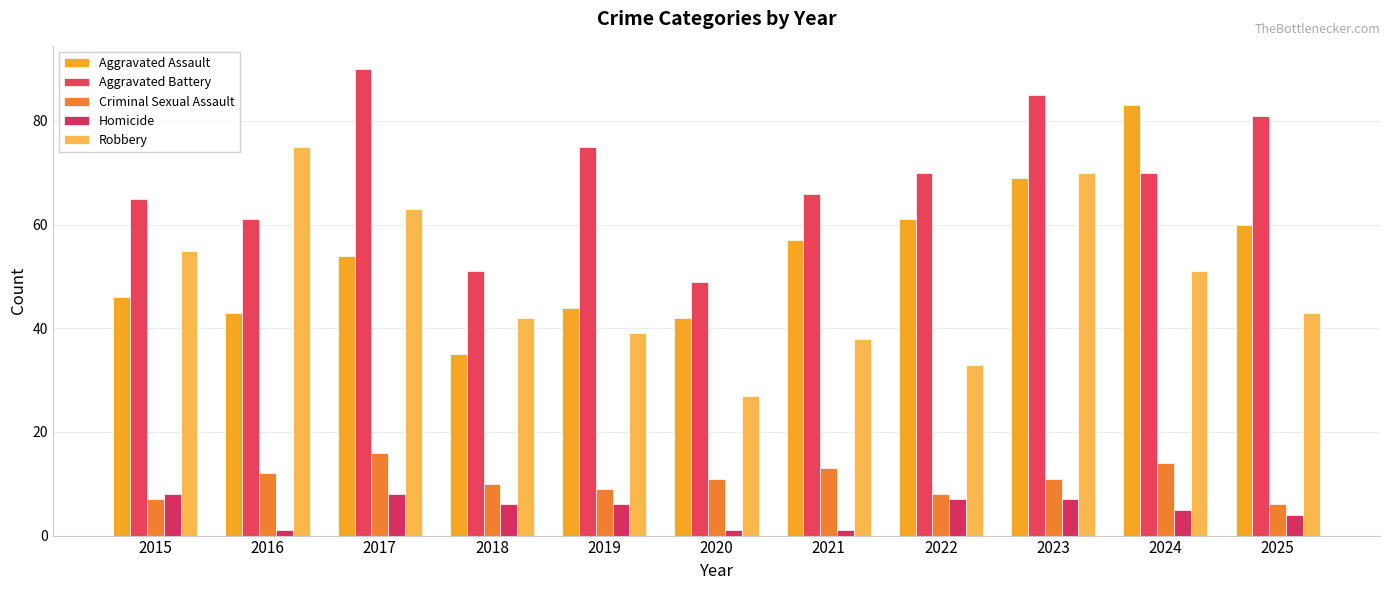

What is the value of the Robbery bar at the 5th from the left?

39